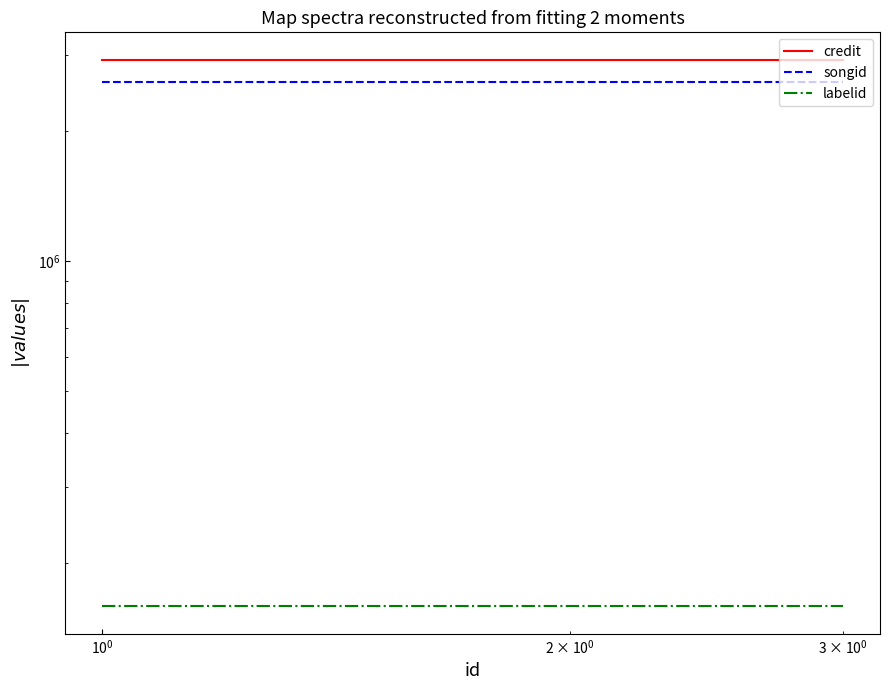

Does the chart have visible grid lines?

No